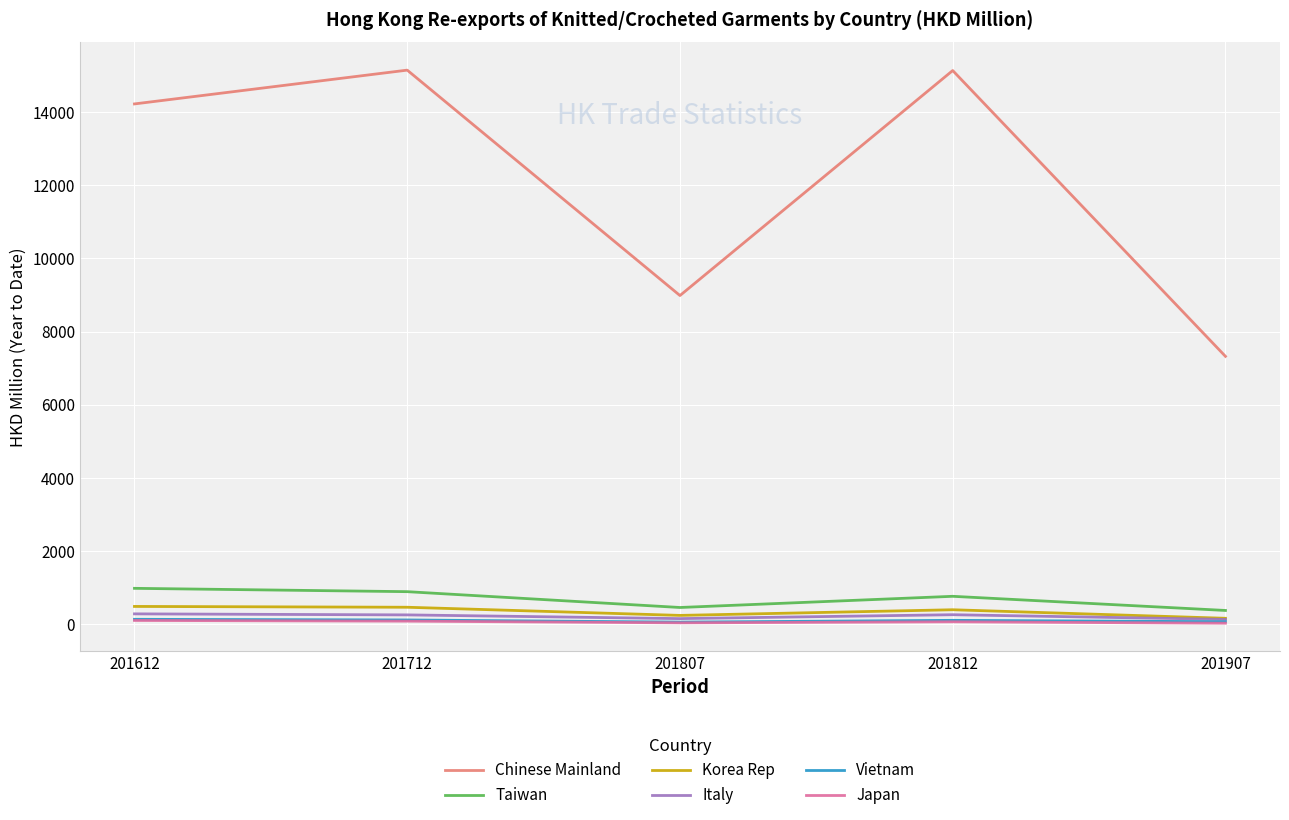

What is the difference between the highest and lowest values at 201612?

14107.3